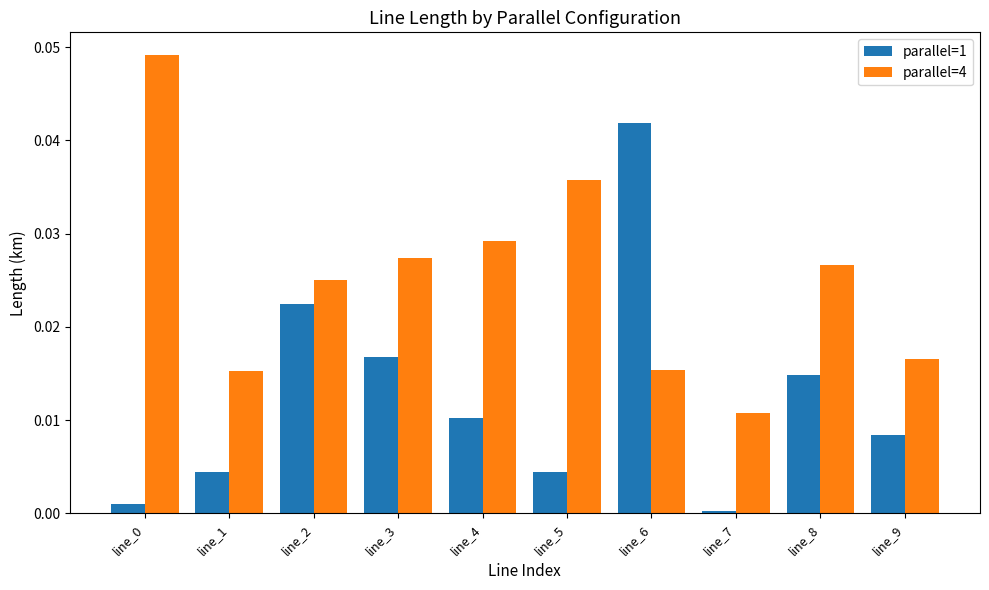

Which series has the largest total across all categories?

parallel=4